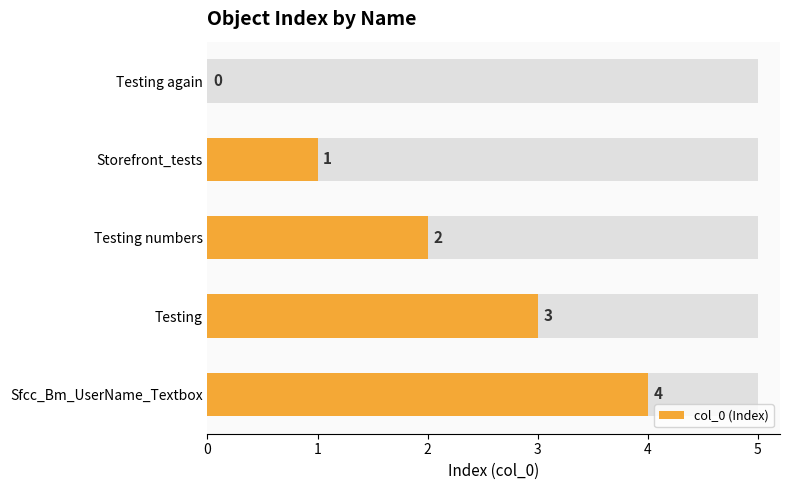

Reading left to right, transcribe all the data shown in this chart.

0	1	2	3	4